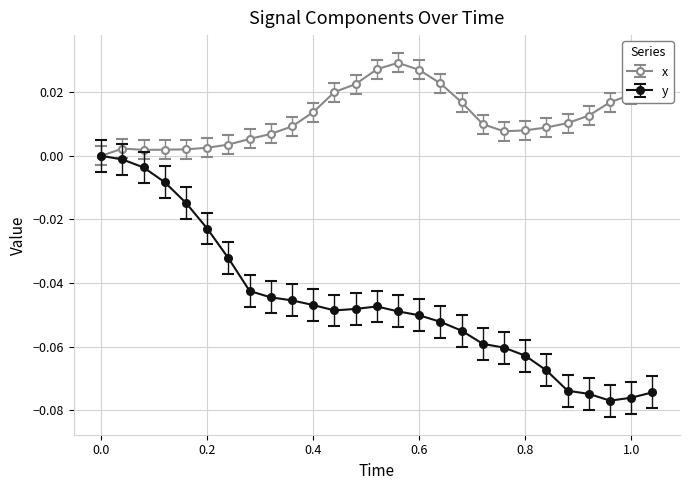

True or false: y has more than 0 interior local peaks.

True